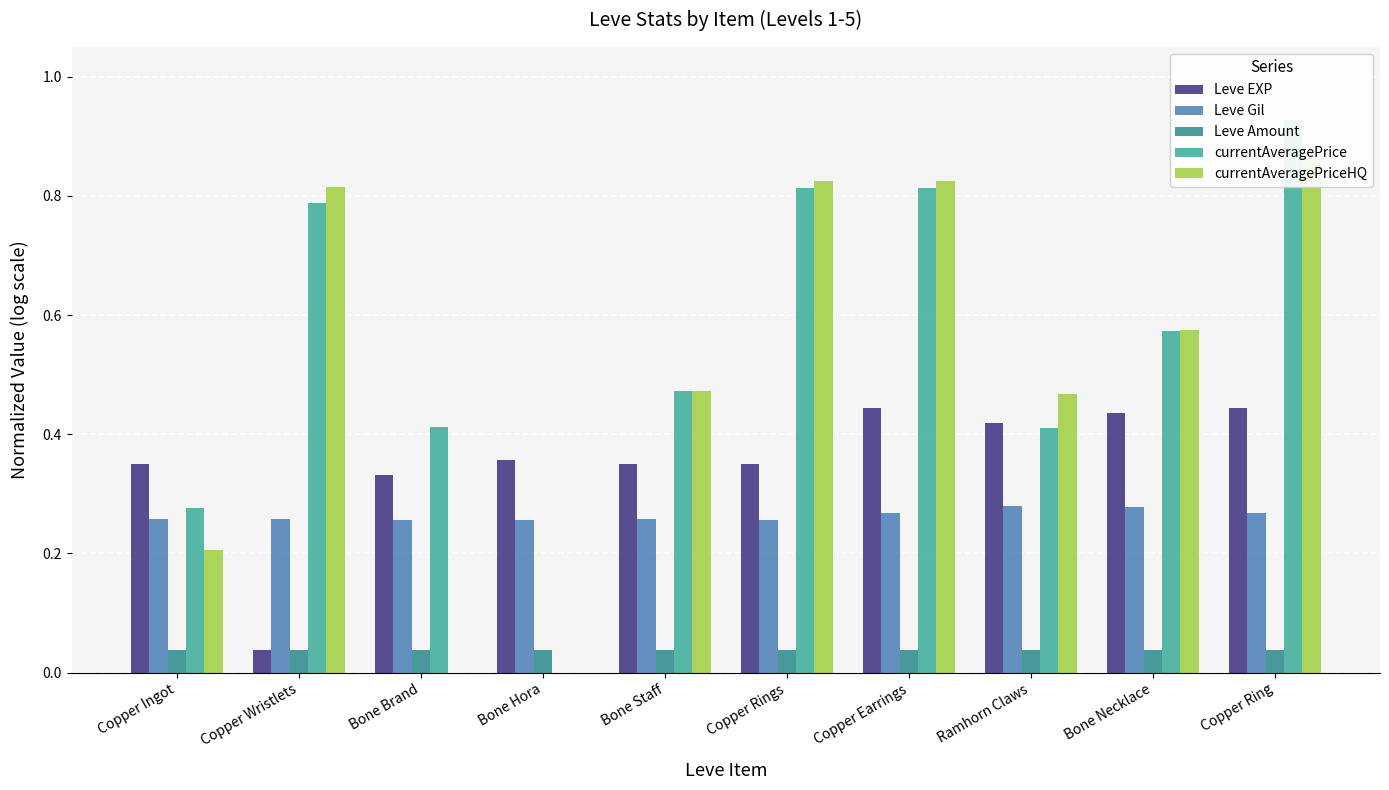

How many bars are there in total?

50